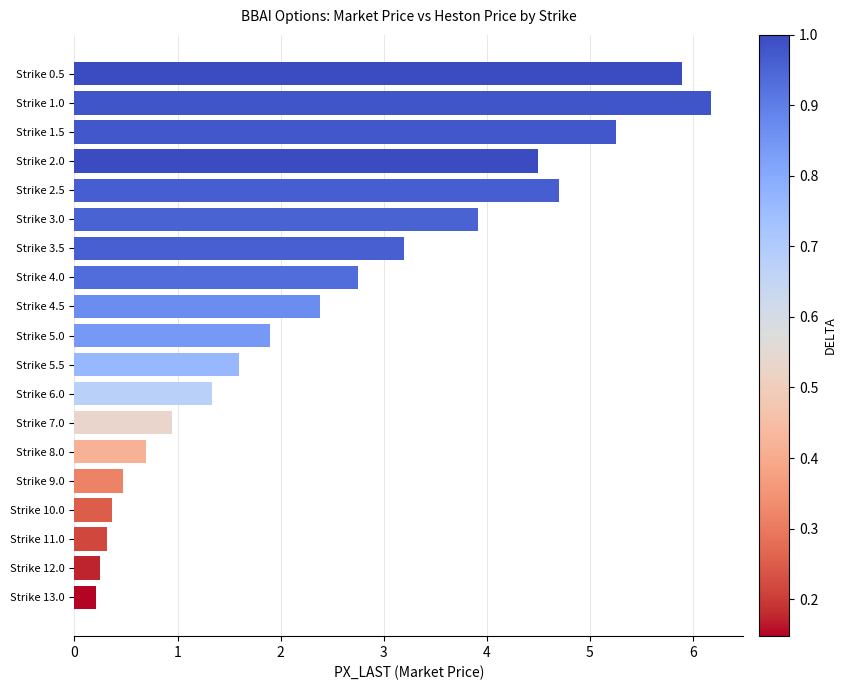

What is the difference between the maximum and minimum values?

6.0